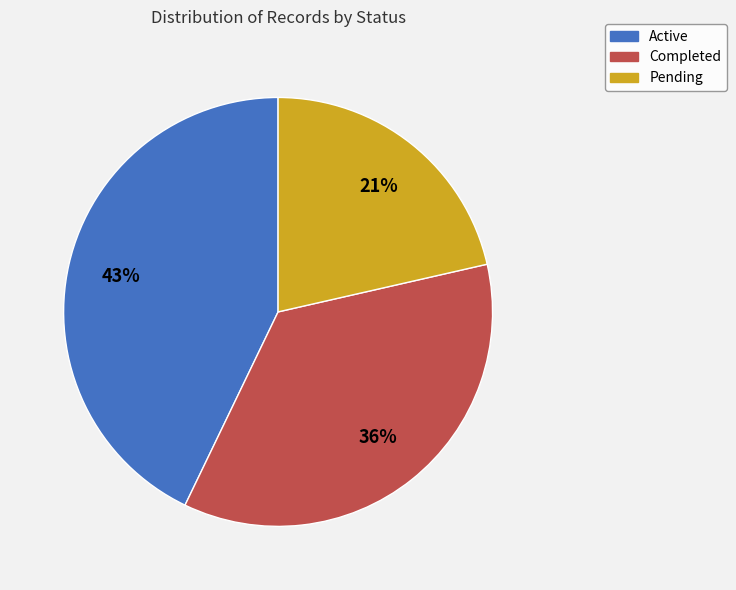

Which slice is the smallest?

Pending